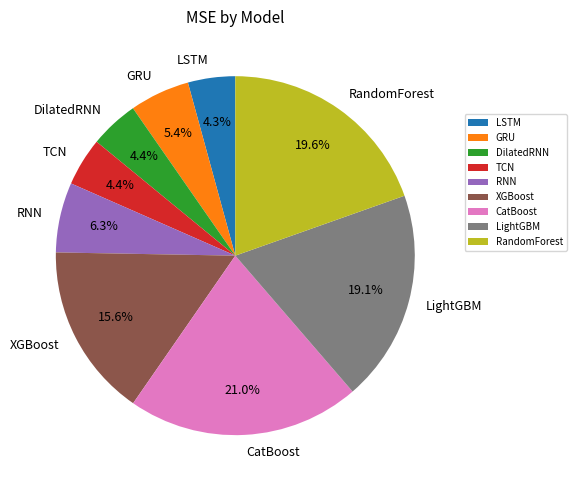

True or false: LSTM accounts for 4% of the total.

True